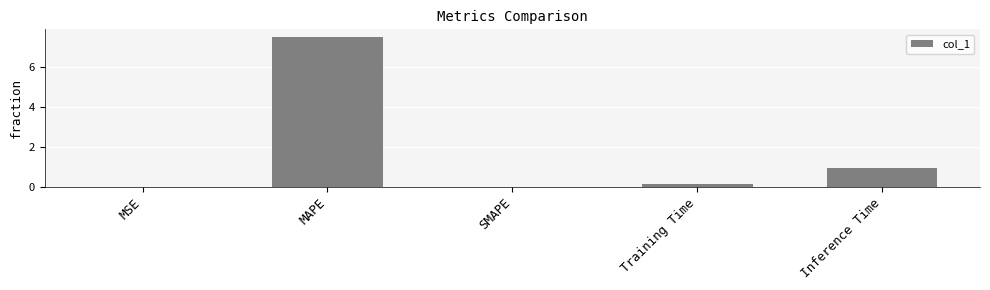

True or false: the data shows 0.9 at Inference Time.

True